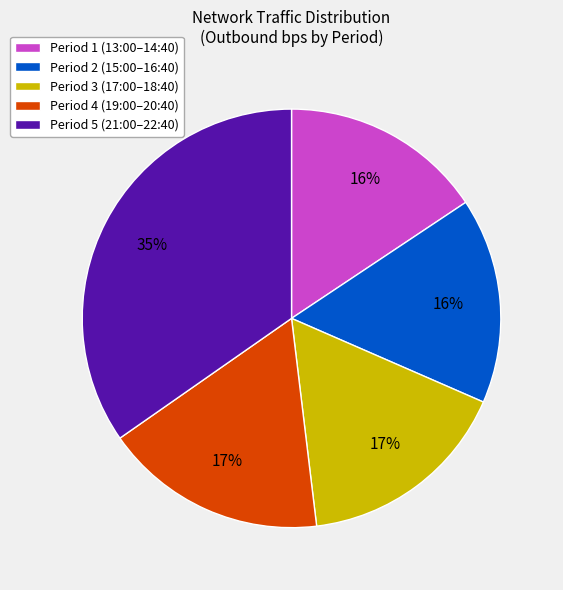

Which category has the biggest portion of the pie?

Period 5 (21:00–22:40)